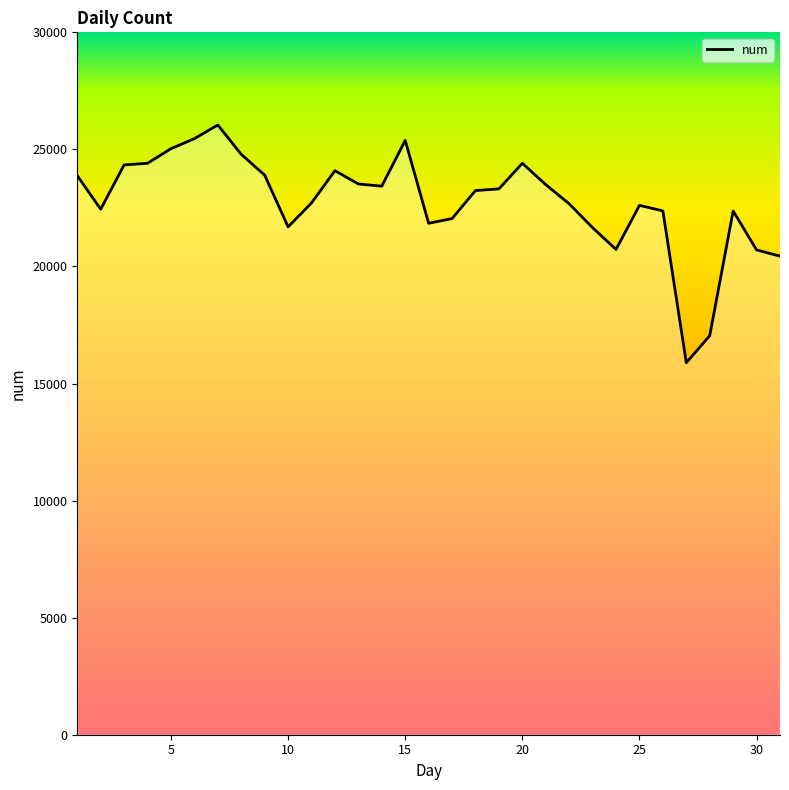

What is the smallest value displayed?

15887